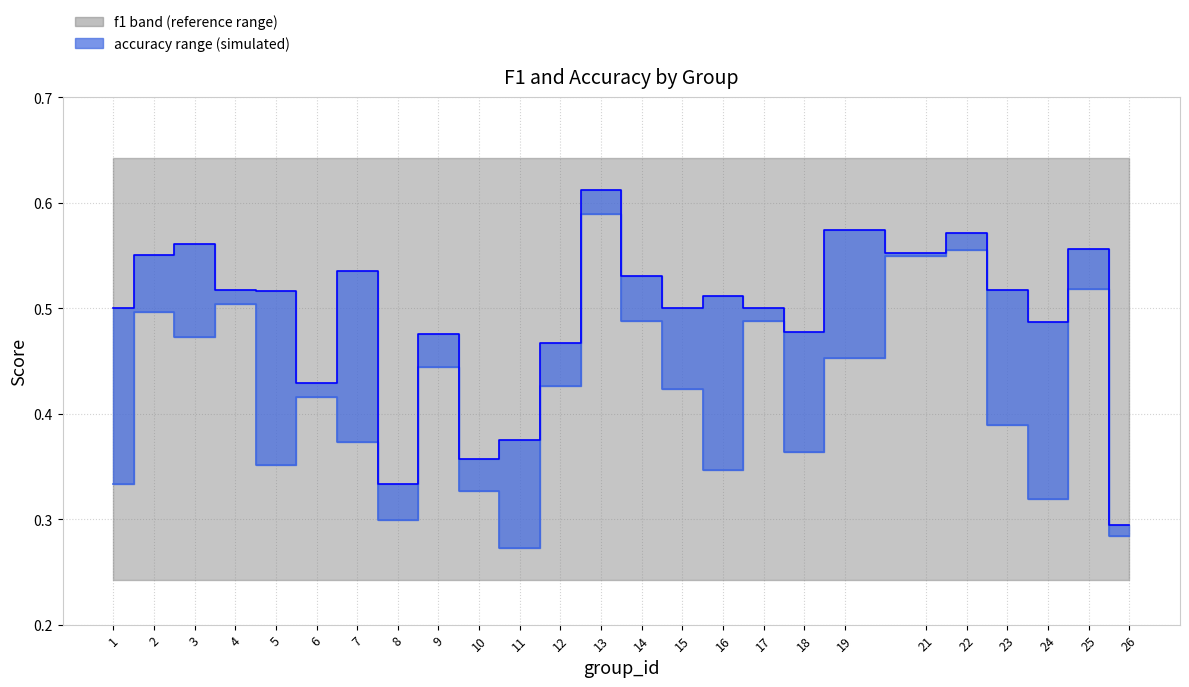

At which category does f1 reach its first local peak?

2